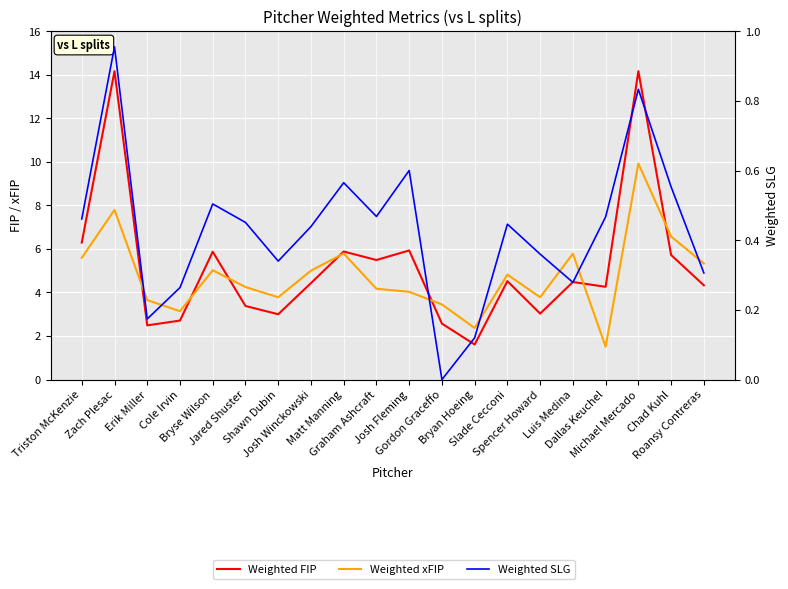

What is the label of the 19th point from the left?

Chad Kuhl